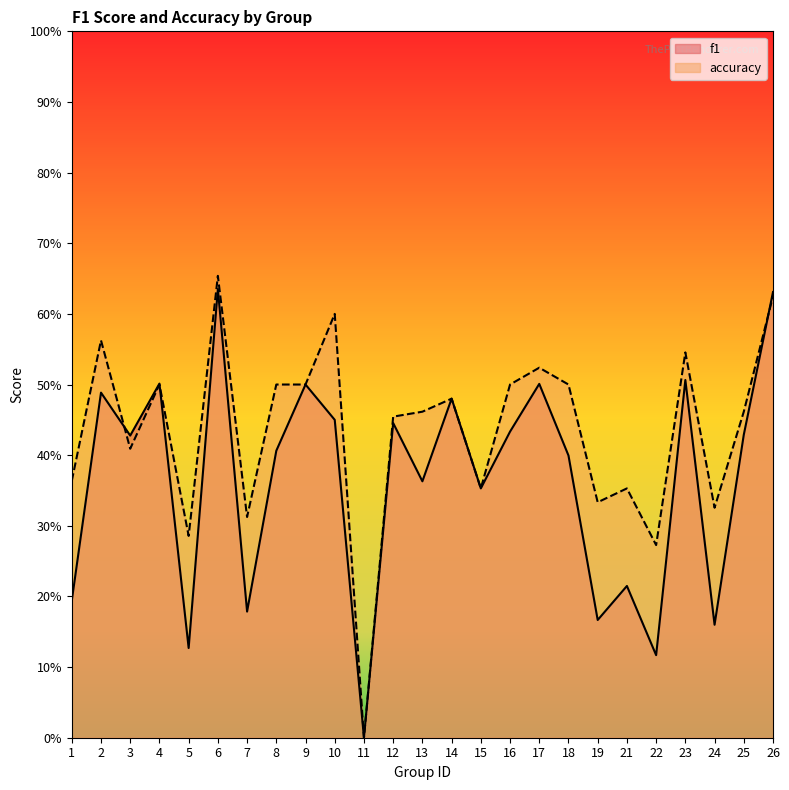

What is the value of the f1 point at the 23rd from the left?

0.2